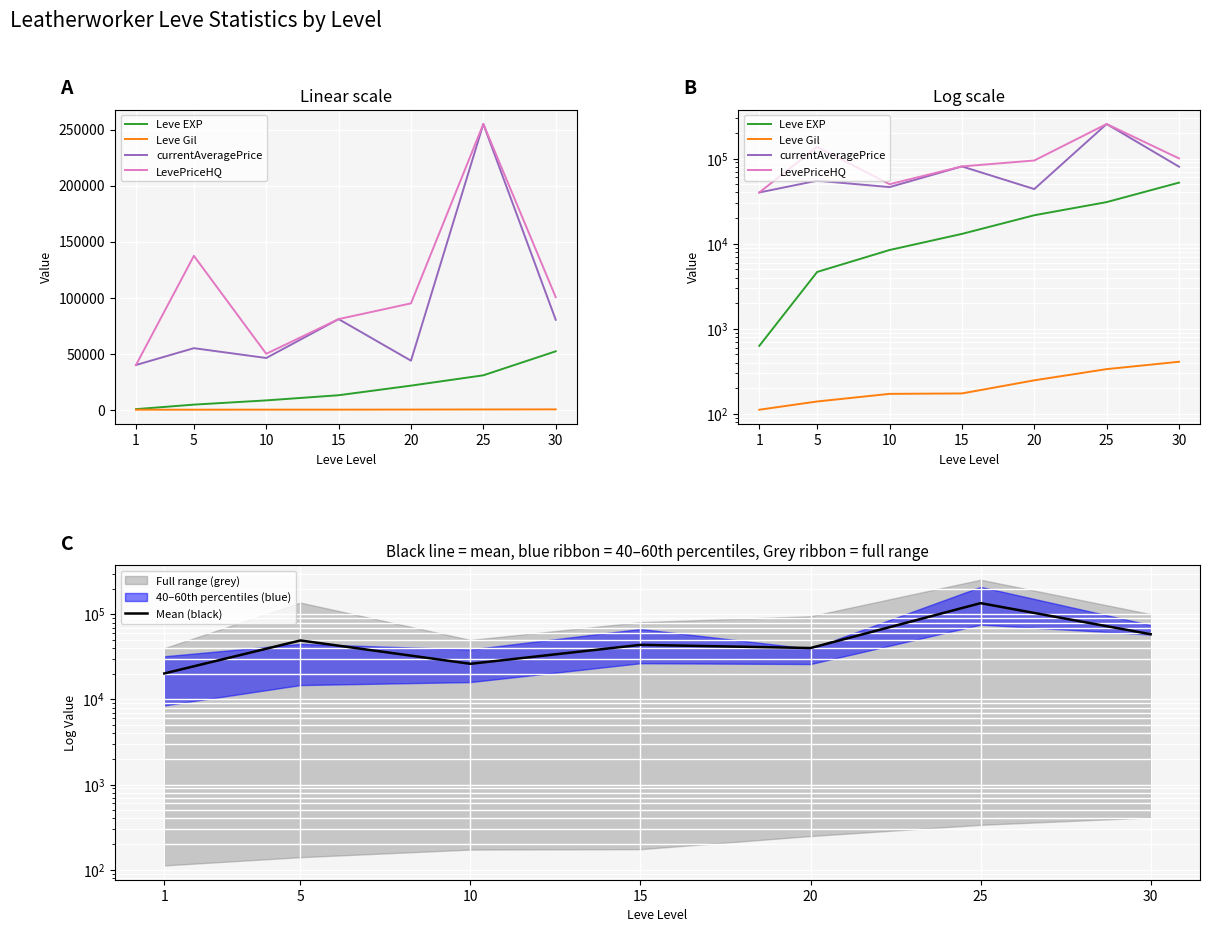

Reading right to left, extract all data points from this chart.

Leve EXP: 30=52220.0	25=30820.0	20=21600.0	15=13040.0	10=8430.0	5=4660.0	1=630.0
Leve Gil: 30=410.0	25=336.0	20=248.0	15=174.0	10=172.0	5=140.0	1=112.0
currentAveragePrice: 30=80353.0	25=255000.0	20=43863.0	15=80946.0	10=46250.0	5=55029.0	1=40000.0
LevePriceHQ: 30=100500.0	25=255000.0	20=95000.0	15=80946.0	10=50000.0	5=137394.0	1=40000.0
Mean (black): 30=58370.8	25=135289.0	20=40177.8	15=43776.5	10=26213.0	5=49305.8	1=20185.5